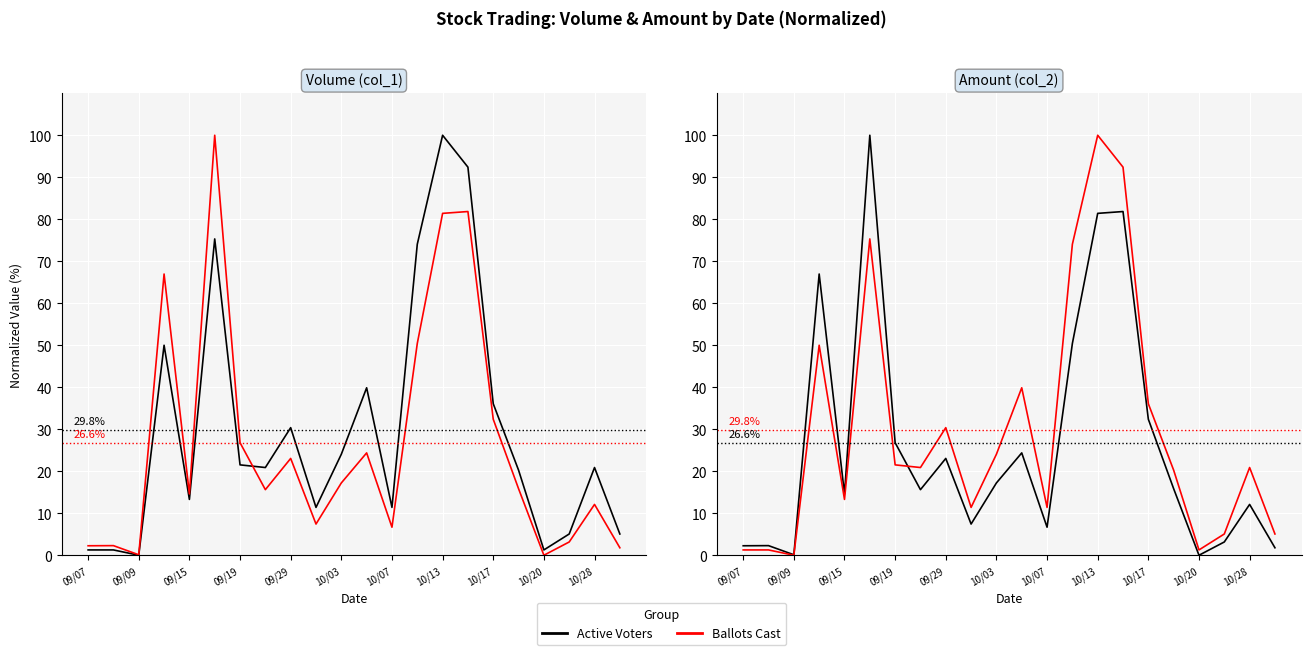

How many values in the Active Voters series are below 15?

10